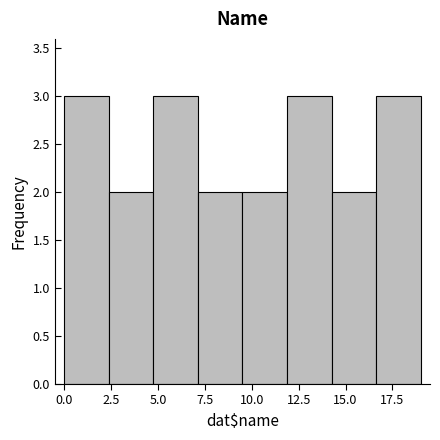

Reading left to right, transcribe this chart: for each bar, give the range it covers on the x-axis and its height. Neither the bar edges nor the heights are printed on the chart, so give them approximately, as read against the axes.

0.0 to 2.5: 3
2.5 to 5.0: 2
5.0 to 7.0: 3
7.0 to 9.5: 2
9.5 to 12.0: 2
12.0 to 14.5: 3
14.5 to 16.5: 2
16.5 to 19.0: 3